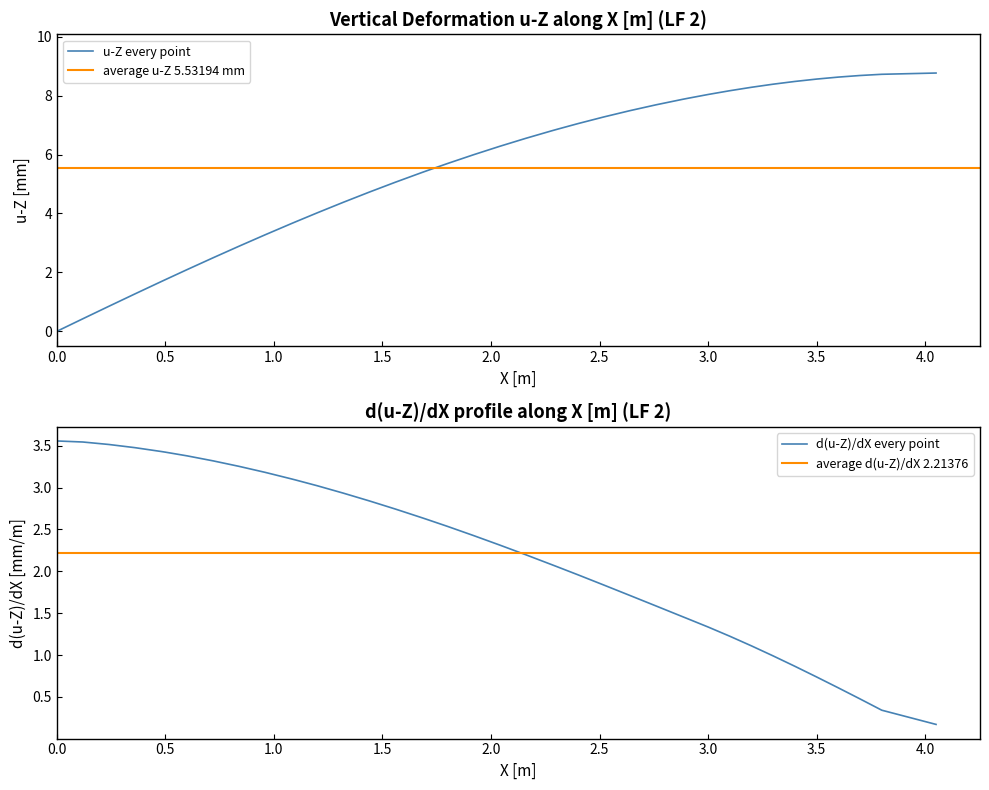

The value of u-Z every point at 0.5 is 0.4. True or false?

False